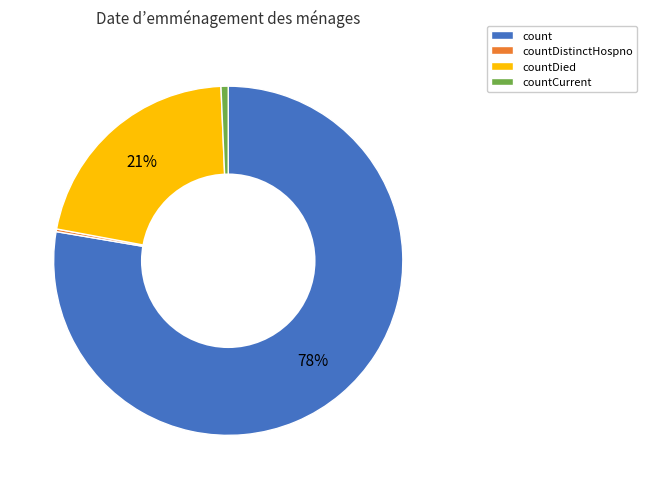

Does any single category account for the majority?

Yes